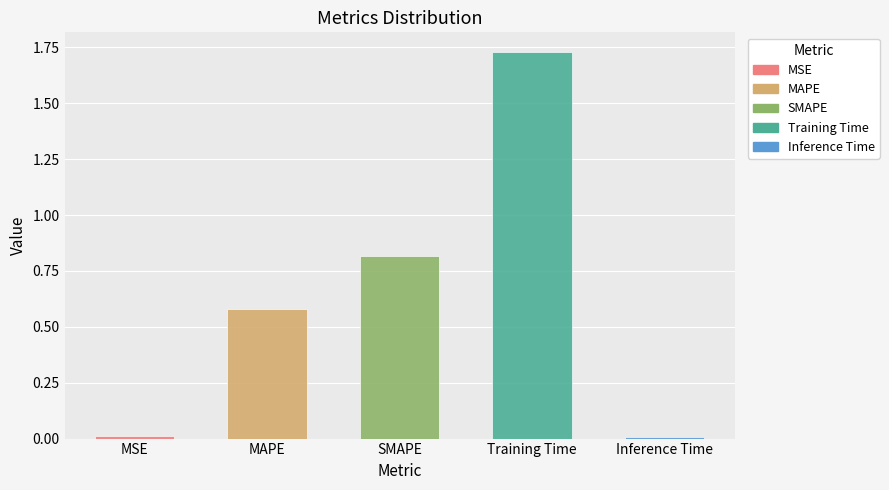

How many distinct data groups are displayed?

1